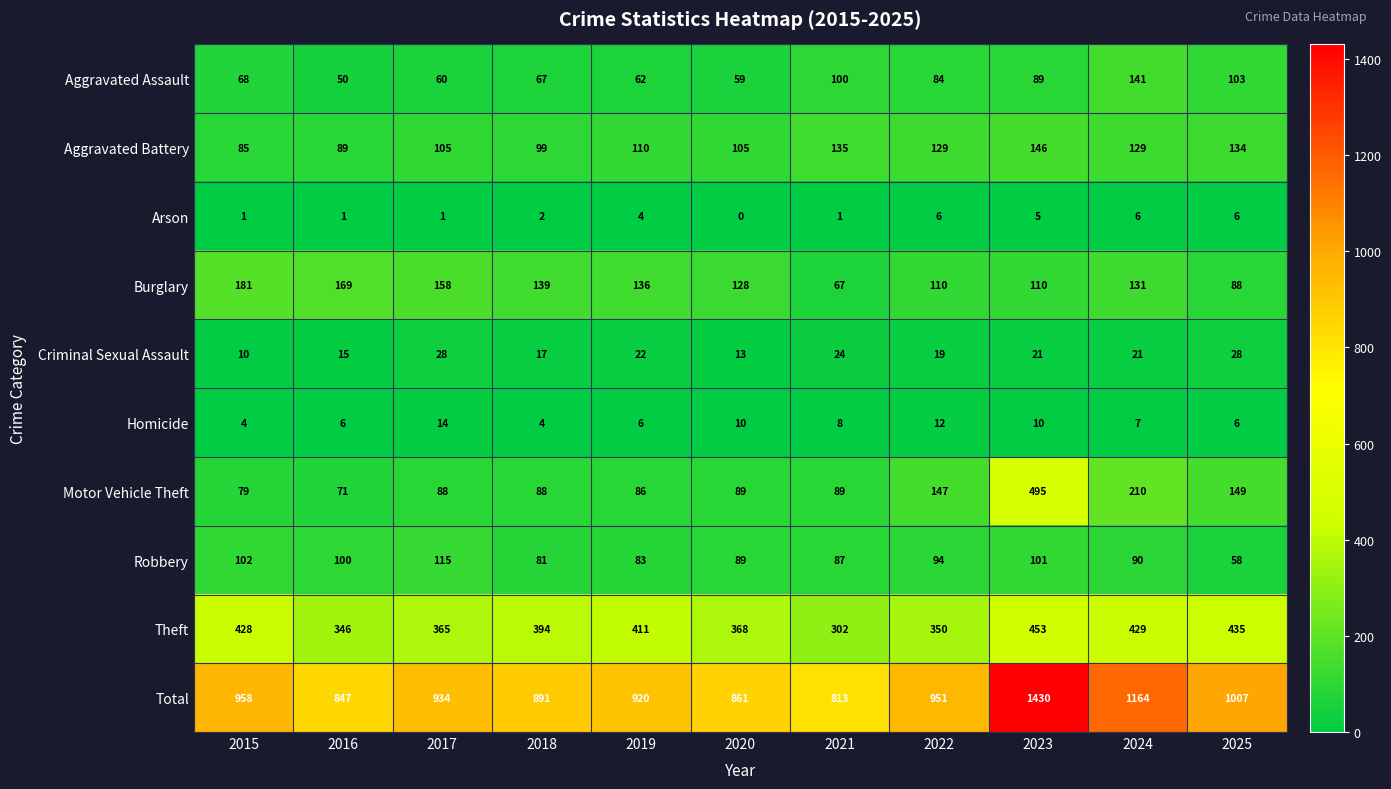

What is the total value across all series at 2018?

1782